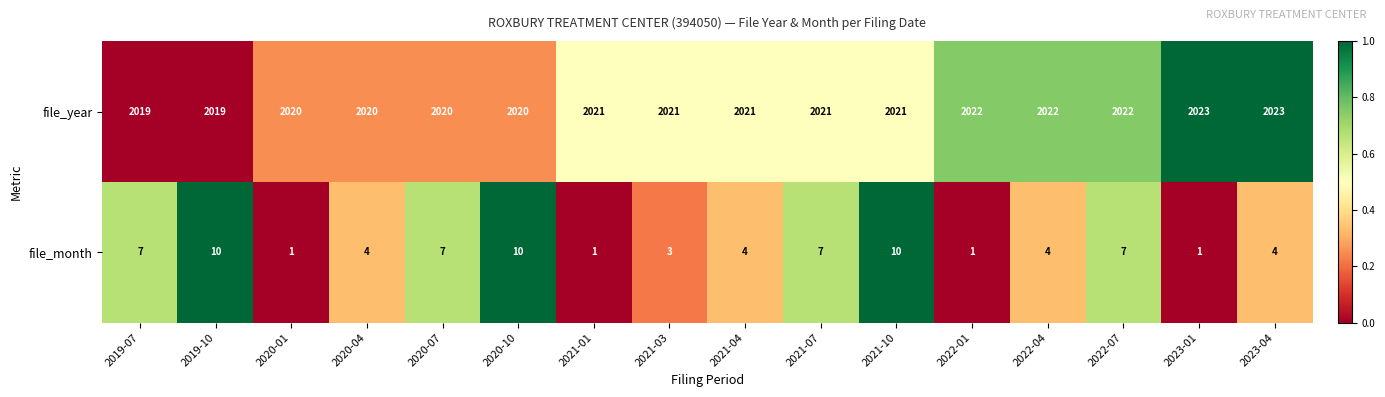

Rank the series by their maximum value, from highest to lowest.

file_year, file_month